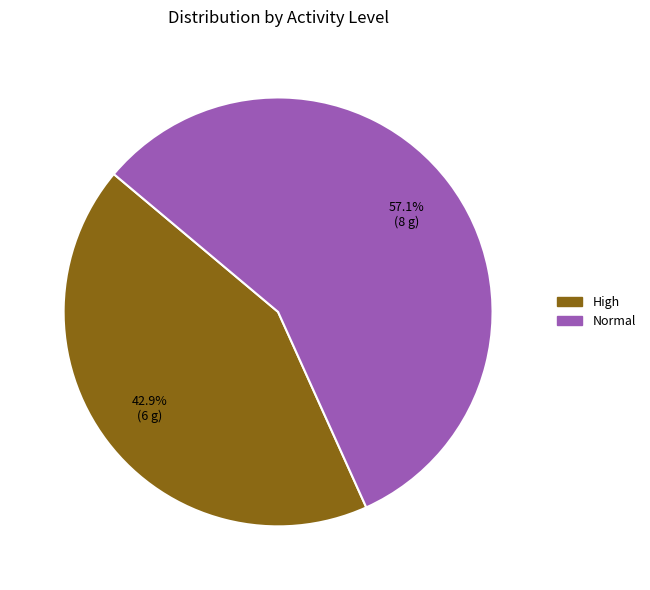

Does Normal account for over 50% of the chart?

Yes